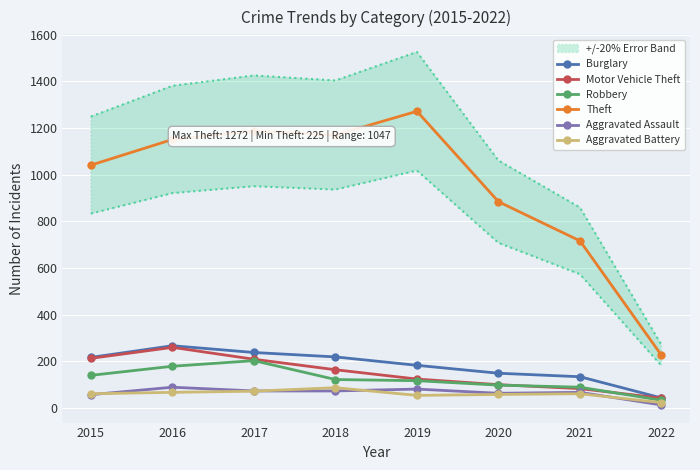

True or false: Motor Vehicle Theft has a value of 64 at 2020.

False